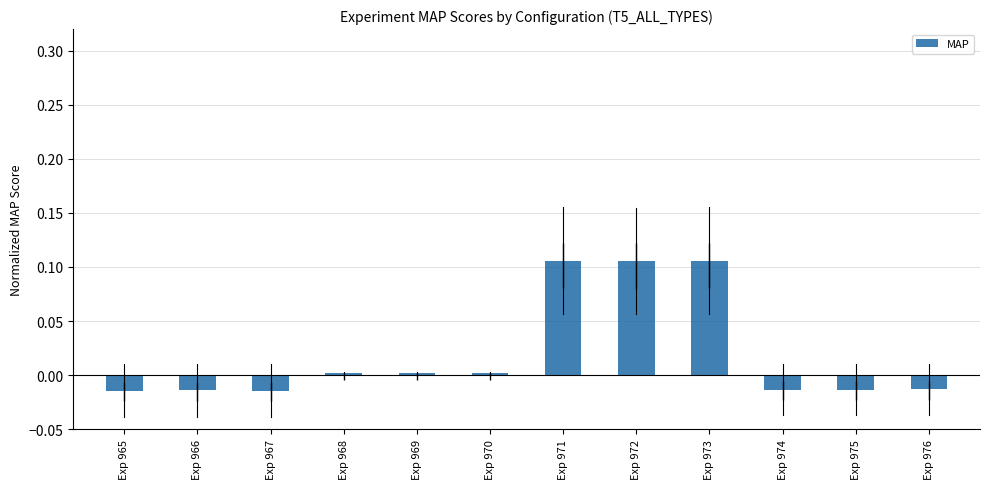

The value at Exp 966 is -0.0. True or false?

True